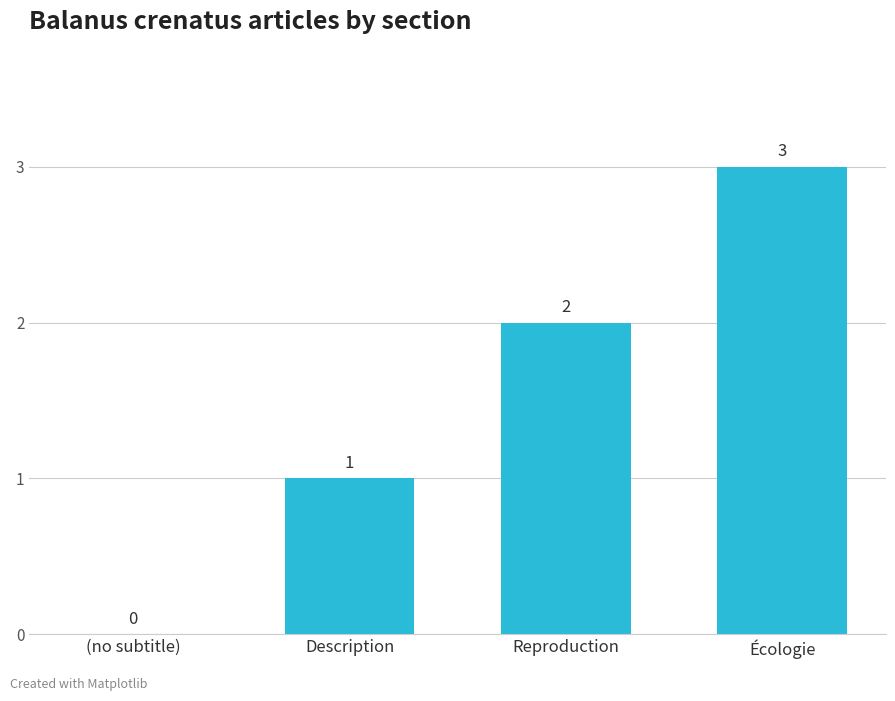

Between (no subtitle) and Écologie, which is larger?

Écologie